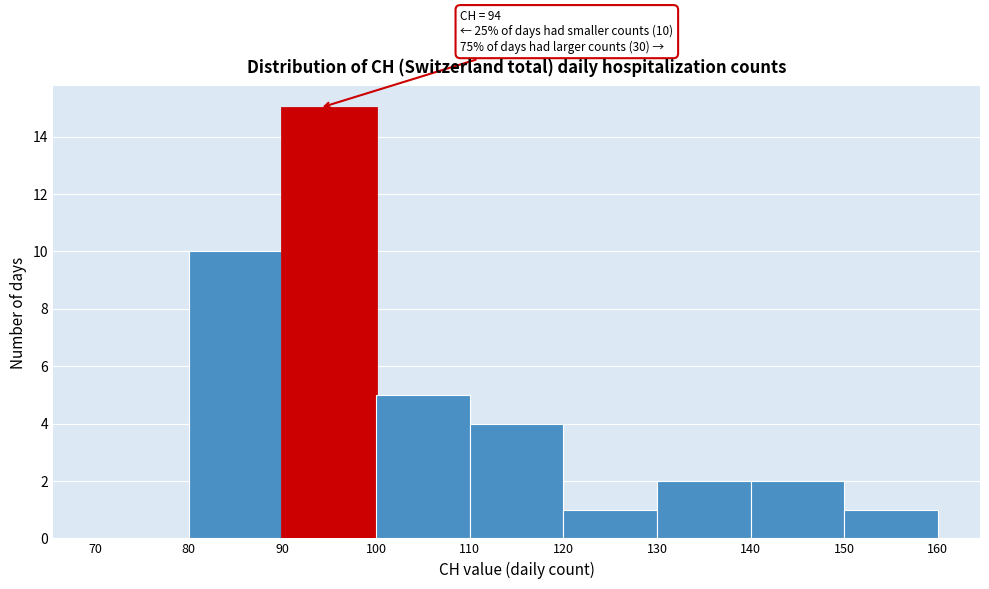

Over which range of the x-axis is the bar tallest?

90 to 100